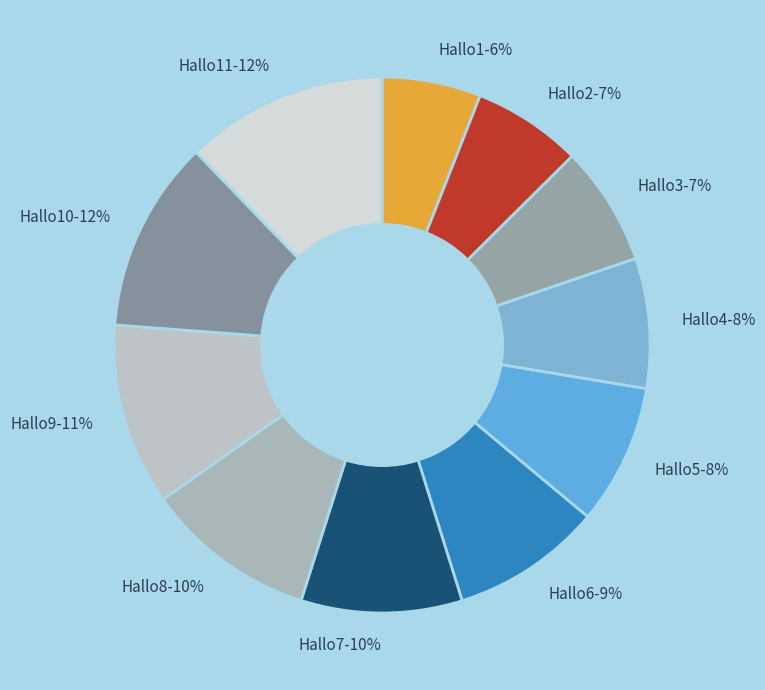

Does any single category account for the majority?

No